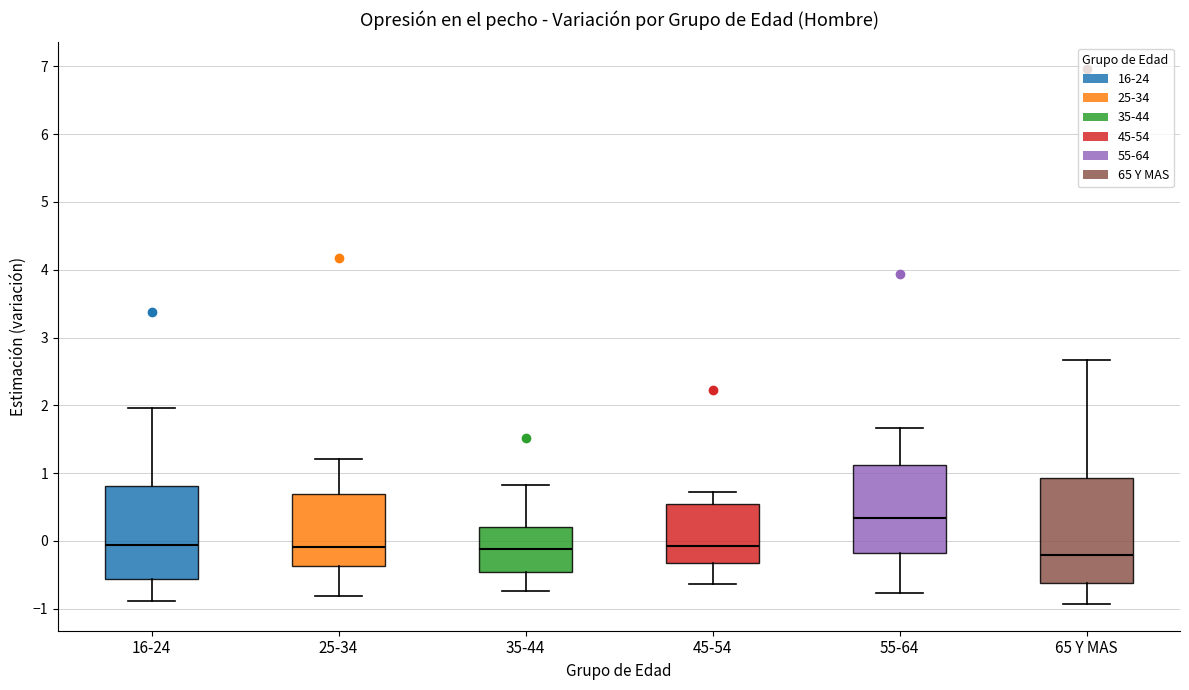

Reading left to right, read every box against the y-axis: the position of its median line, the range the box covers, and the ends of its whiskers. The values are not printed on the chart, so give them approximately, as read against the axis.

16-24: median -0.1, box -0.6 to 0.8, whiskers -0.9 to 2.0
25-34: median -0.1, box -0.4 to 0.7, whiskers -0.8 to 1.2
35-44: median -0.1, box -0.5 to 0.2, whiskers -0.7 to 0.8
45-54: median -0.1, box -0.3 to 0.5, whiskers -0.6 to 0.7
55-64: median 0.3, box -0.2 to 1.1, whiskers -0.8 to 1.7
65 Y MAS: median -0.2, box -0.6 to 0.9, whiskers -0.9 to 2.7